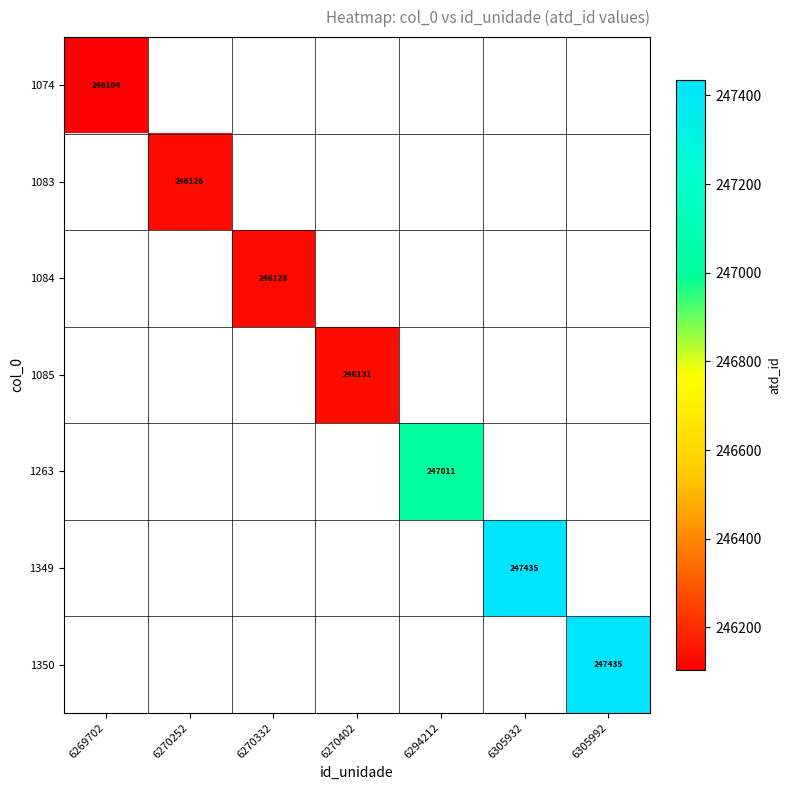

True or false: 1084 has a value of 128997 at 6270332.

False